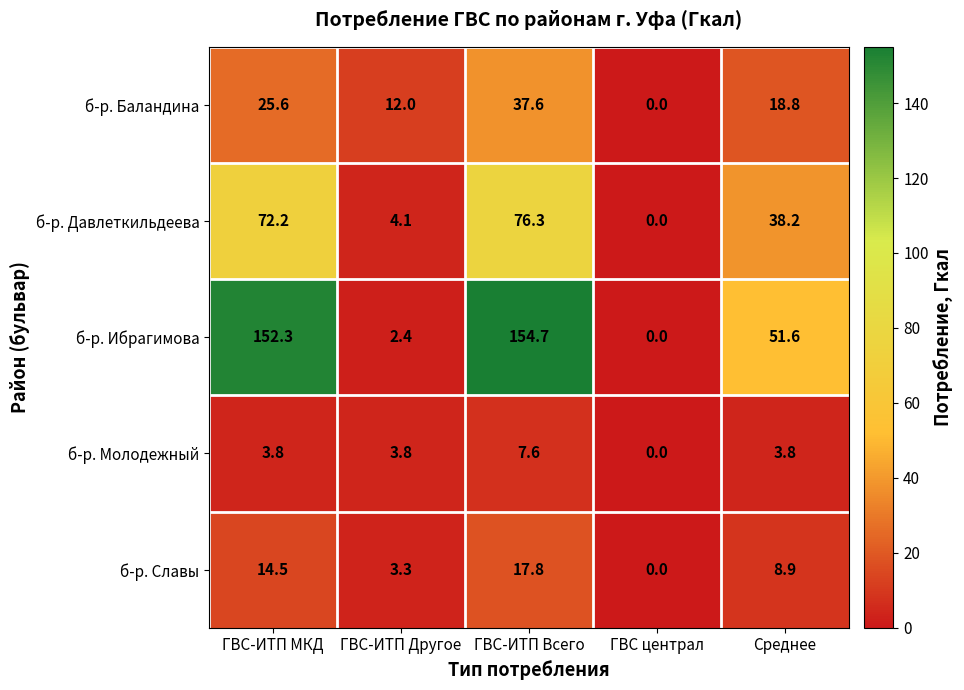

How many distinct data groups are displayed?

5